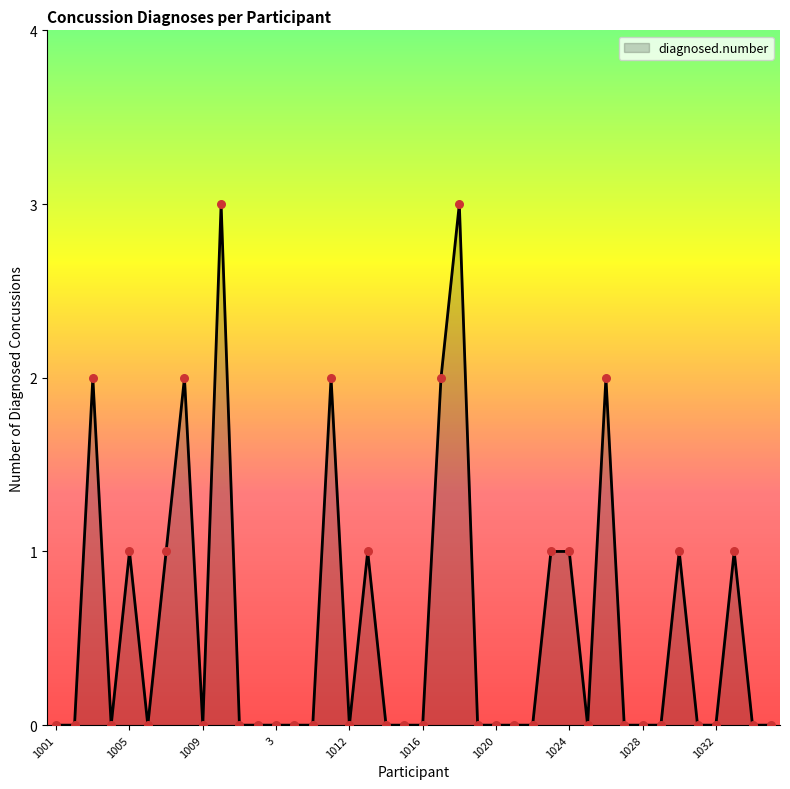

What is the difference between the maximum and minimum values?

3